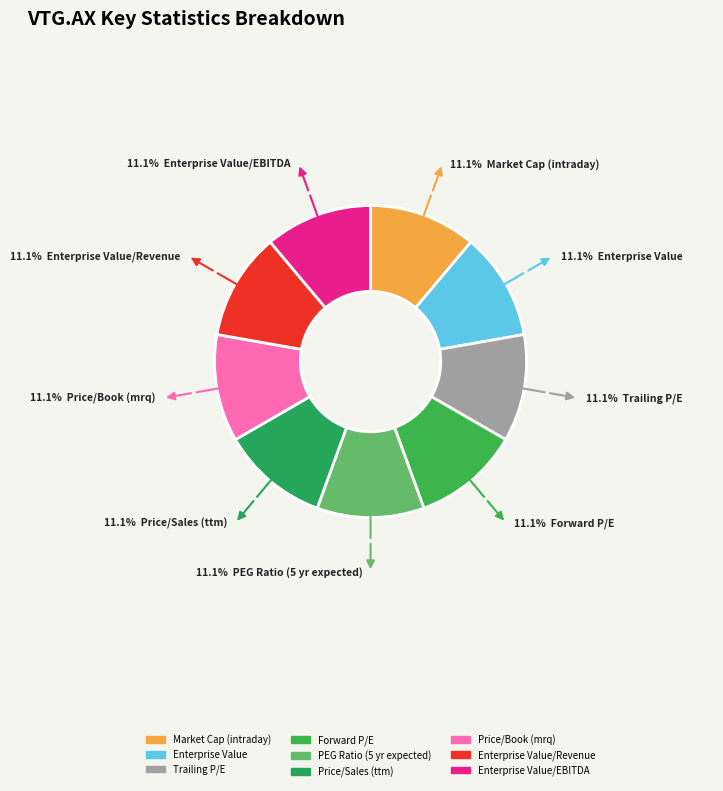

Is there any slice that represents more than half of the pie?

No